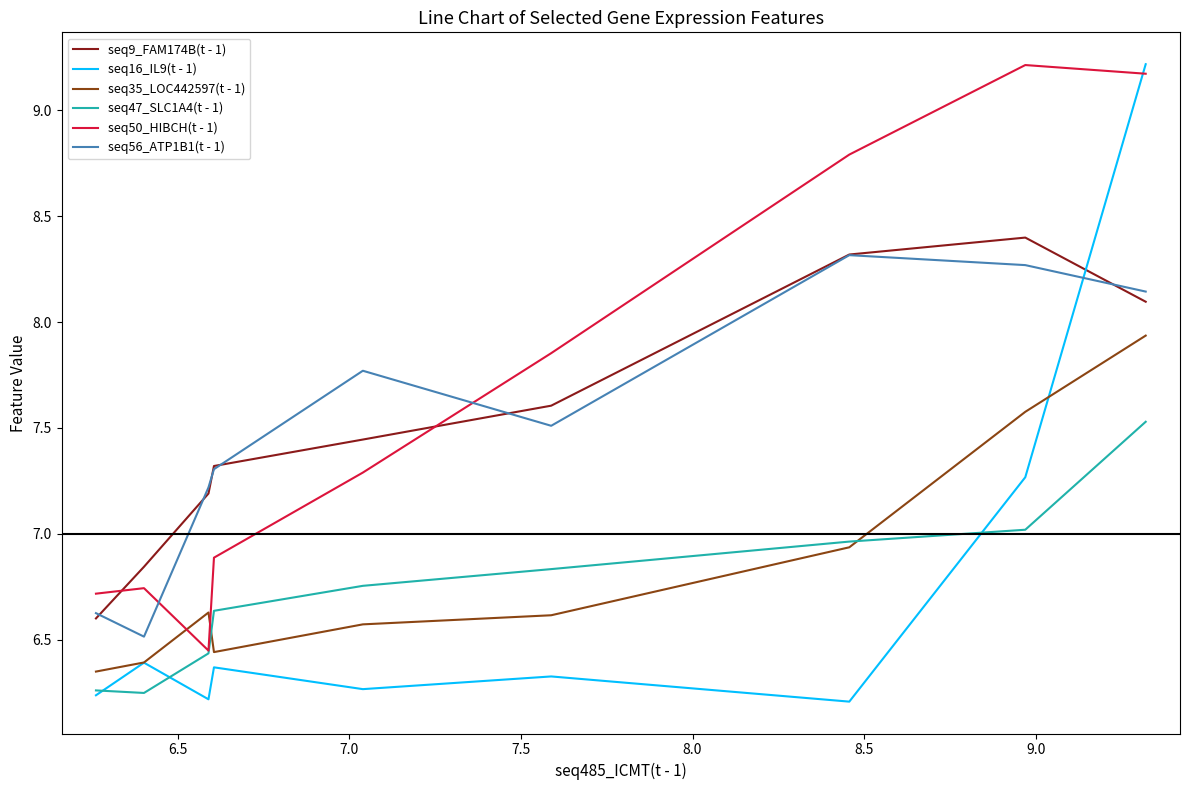

Which series has the largest total across all categories?

seq50_HIBCH(t - 1)